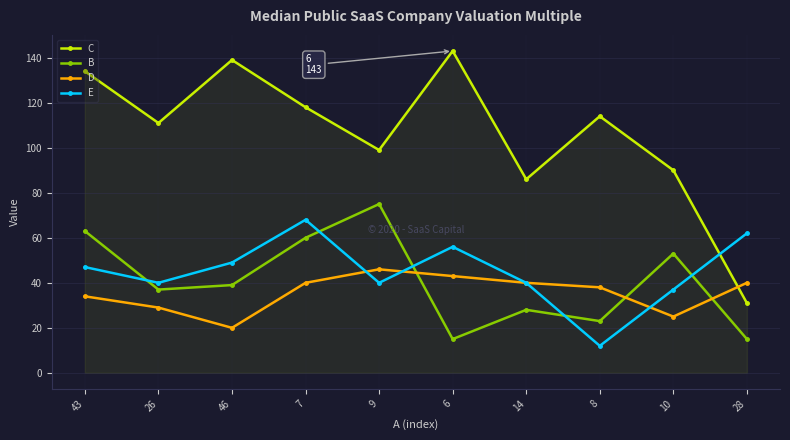

At how many categories does at least one series exceed 70?

9